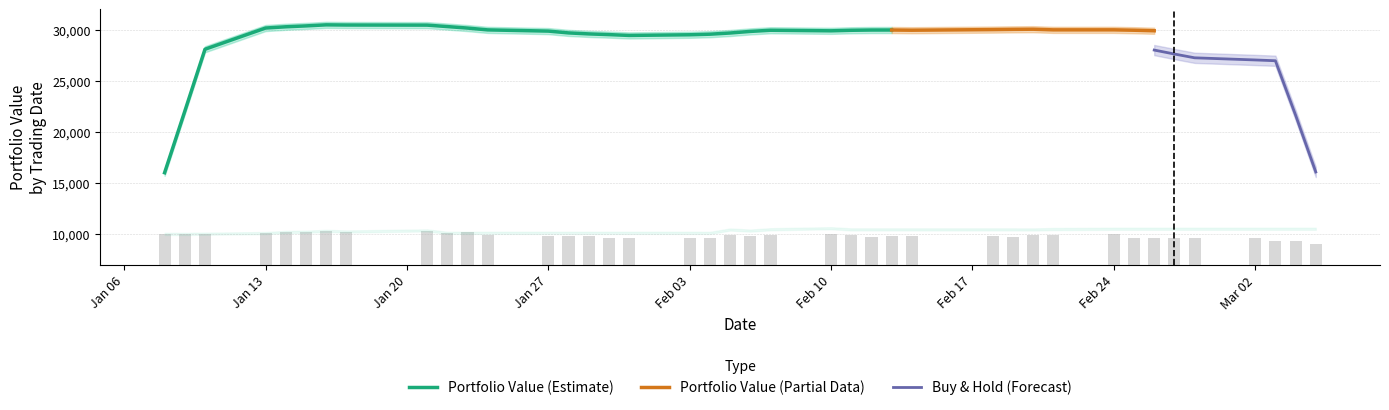

What is the minimum value for Portfolio Value (Estimate)?

15986.6